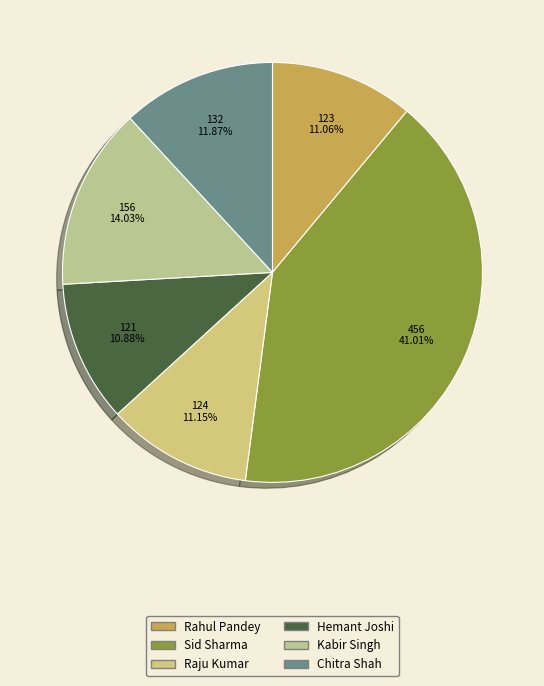

Does any single category account for the majority?

No